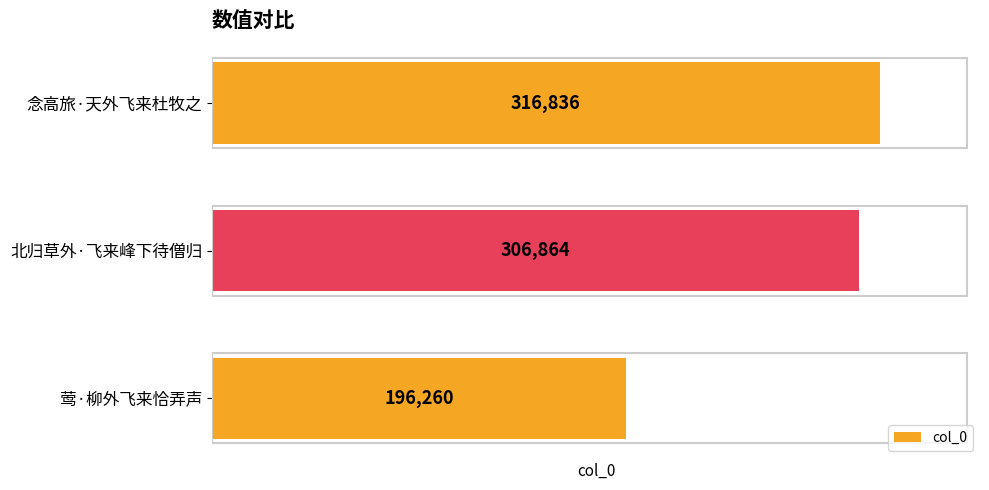

The value at 念高旅·天外飞来杜牧之 is 122535. True or false?

False